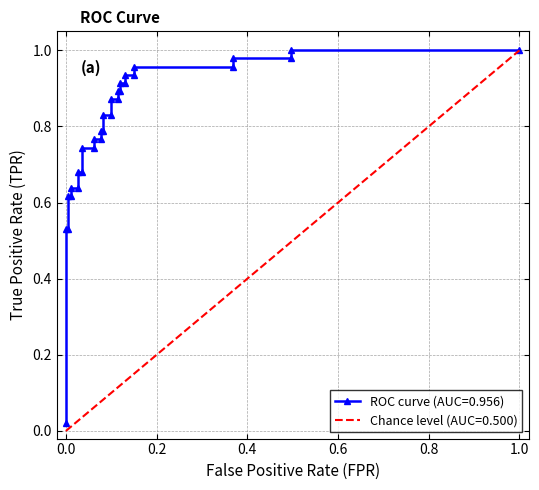

What is the greatest value displayed?

1.0